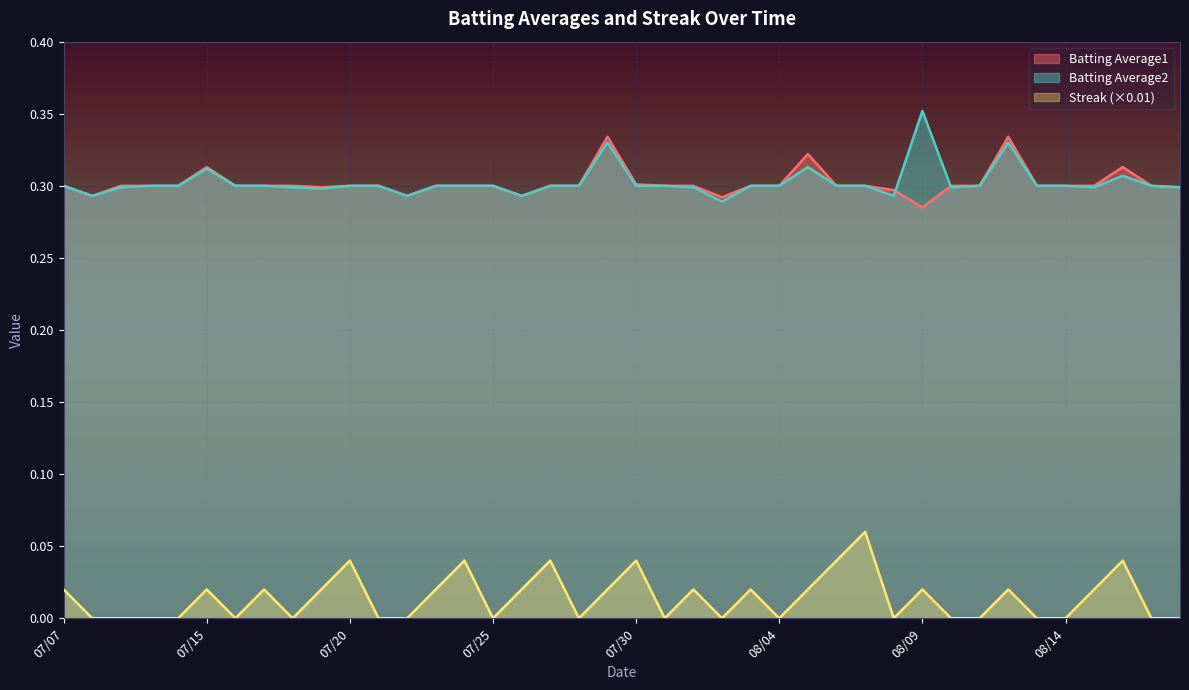

At which category is the sum across all series the highest?

19